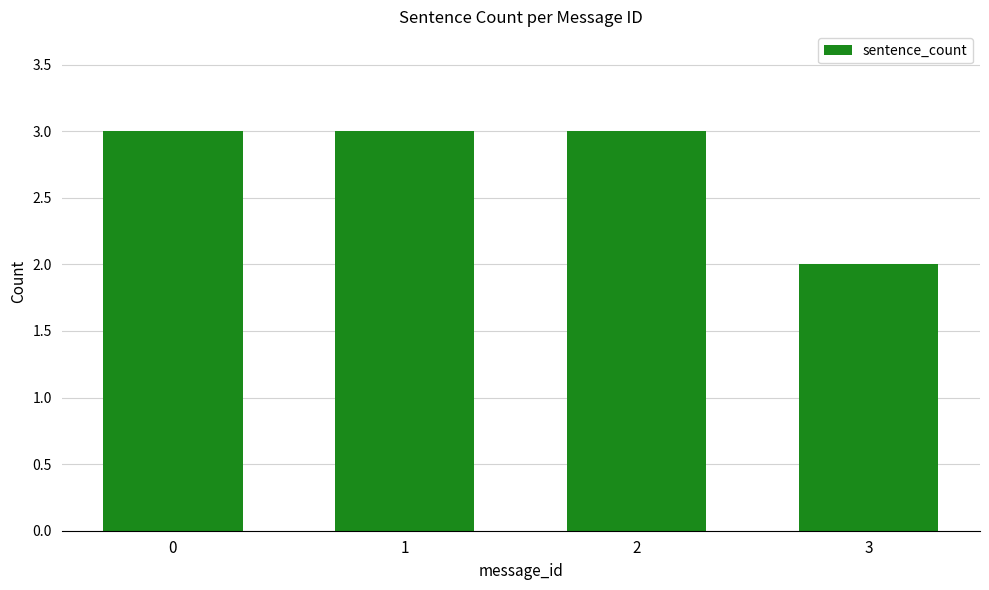

What is the average value?

3